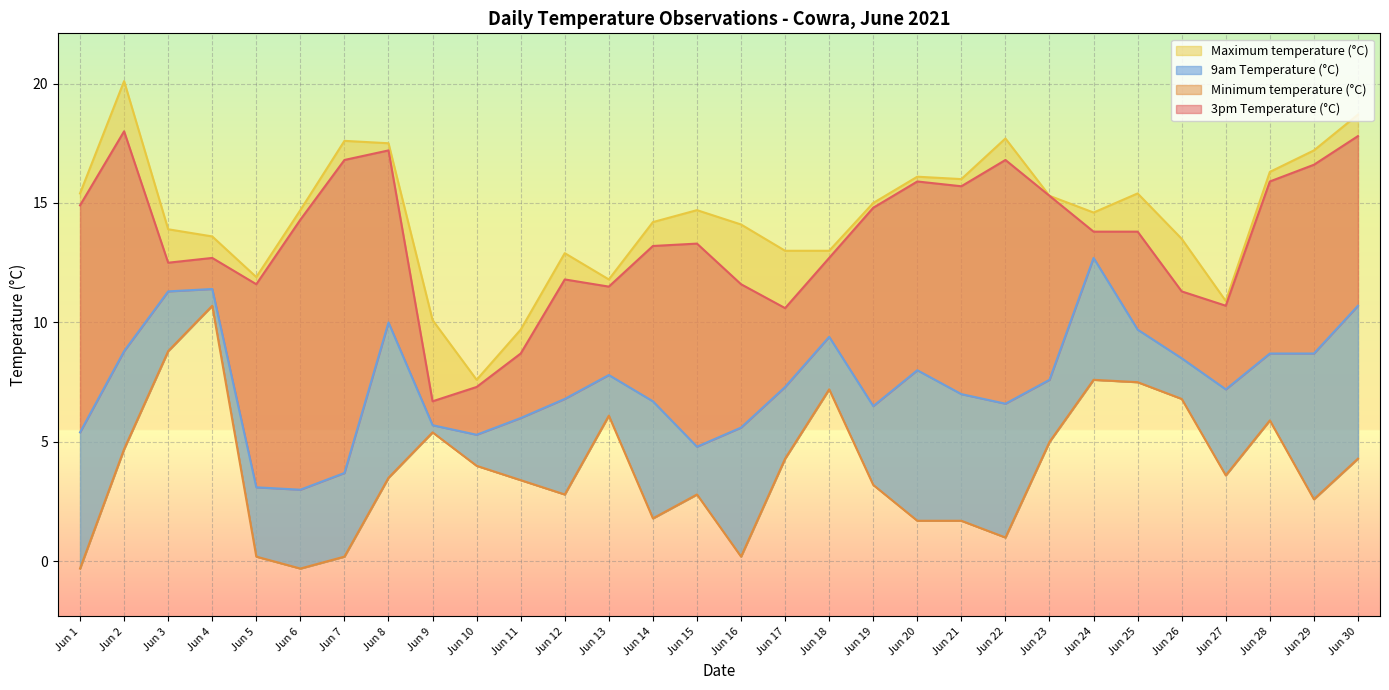

Which category has the lowest value across all series?

Jun 1